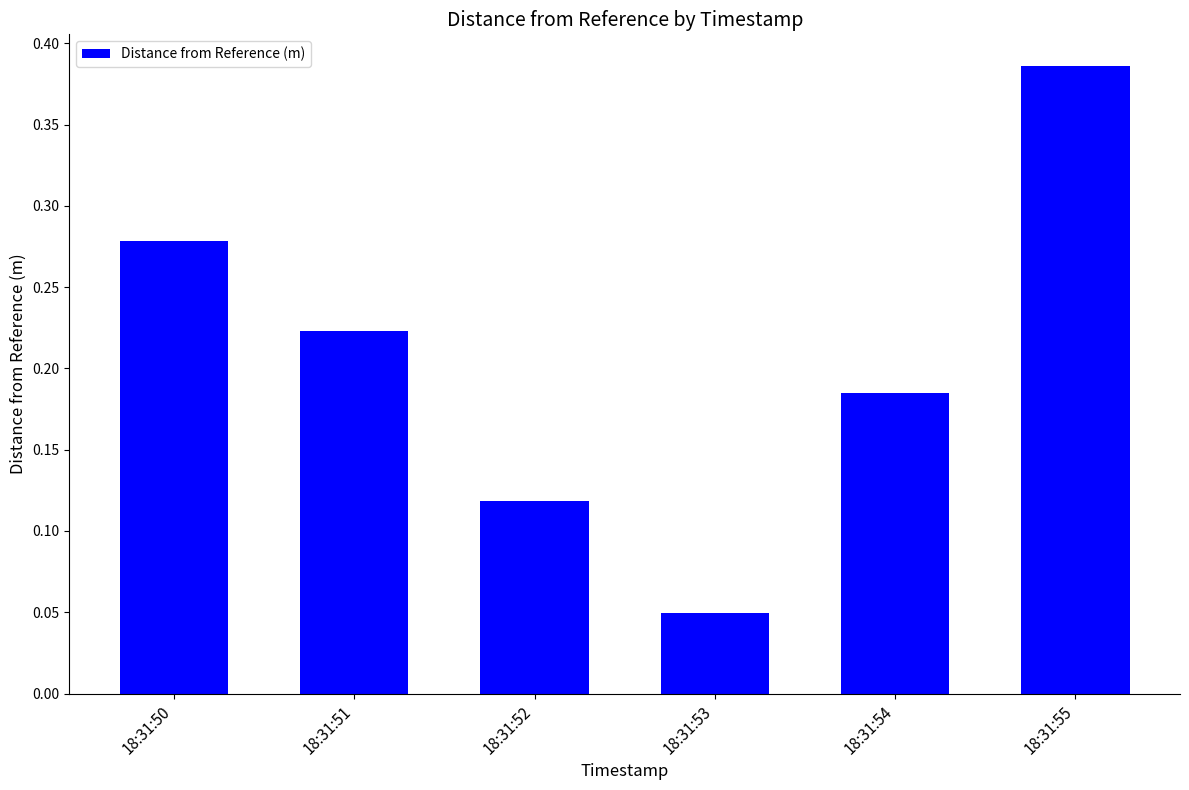

The value at 18:31:55 is 0.2. True or false?

False